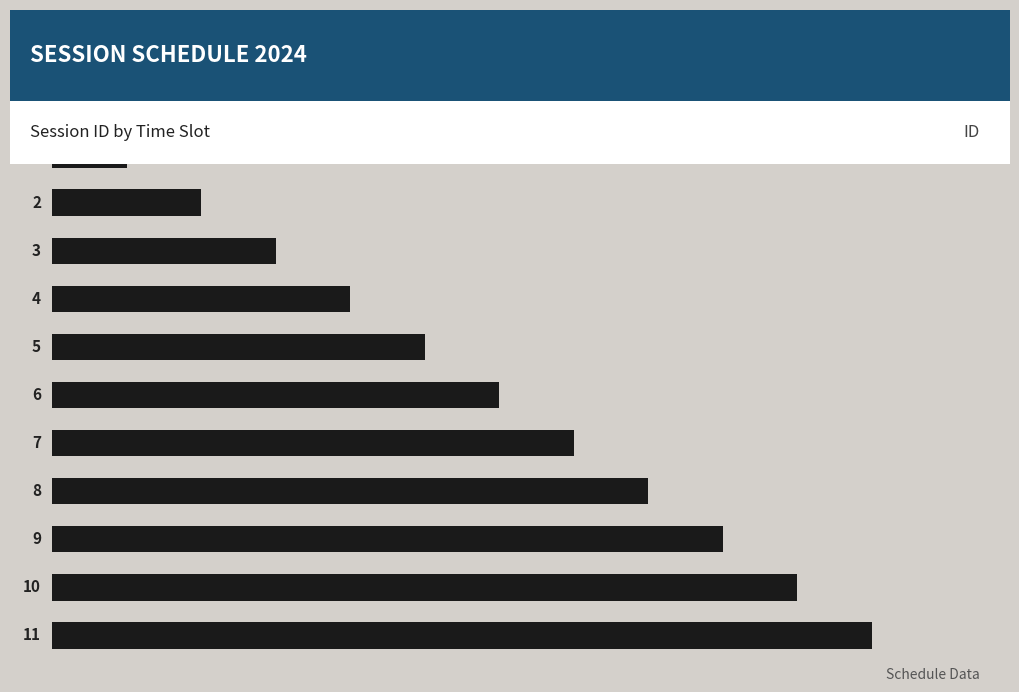

What is the smallest value displayed?

1